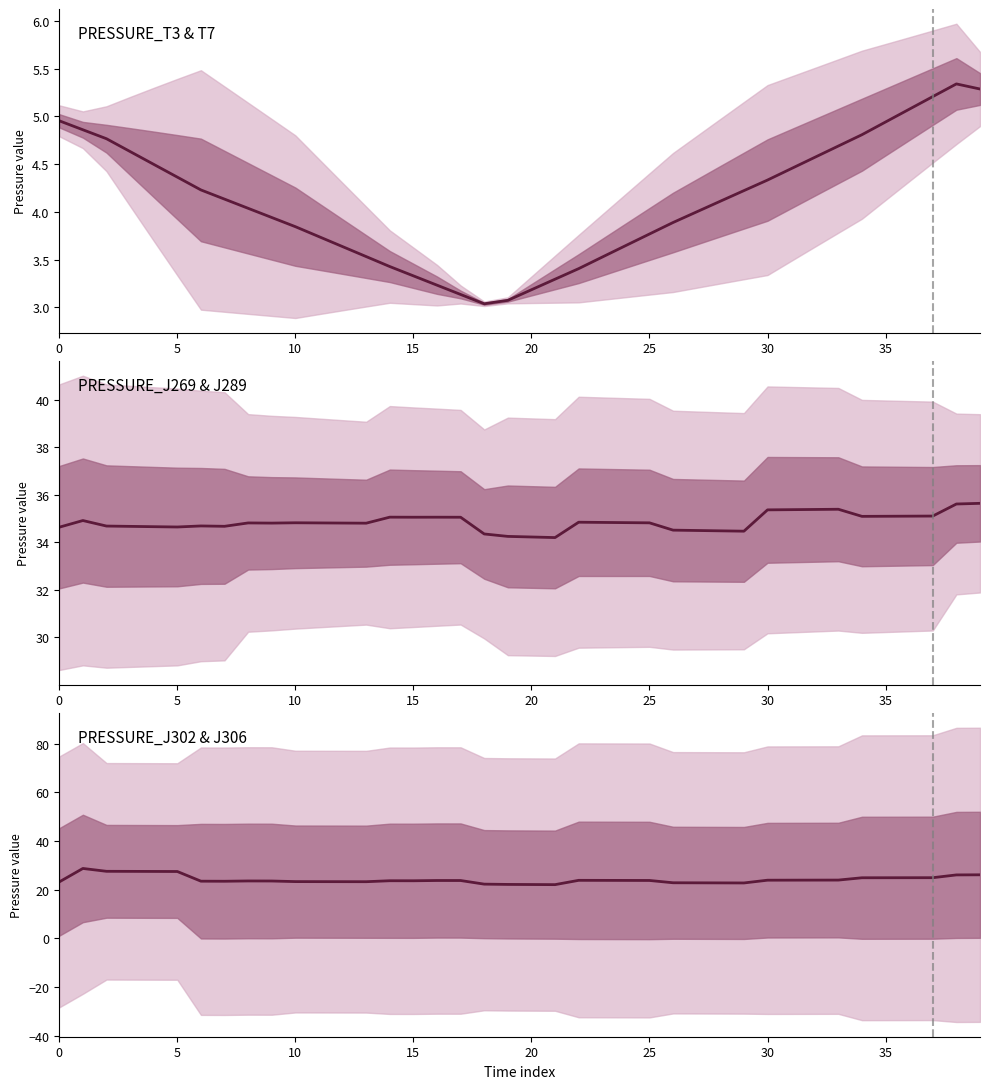

True or false: PRESSURE_J269 has more than 0 interior local peaks.

True